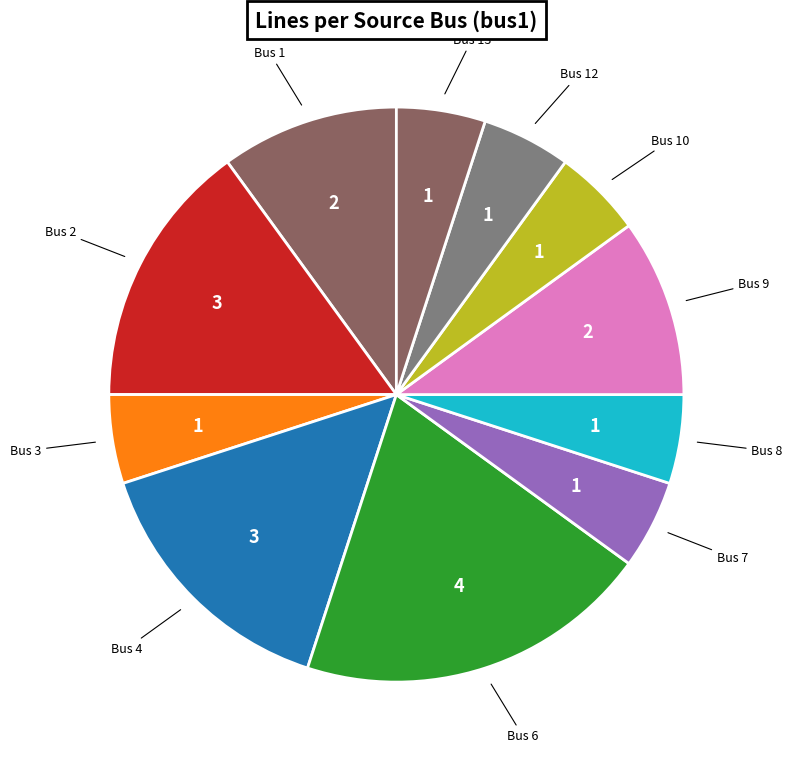

How many slices are in this pie chart?

11